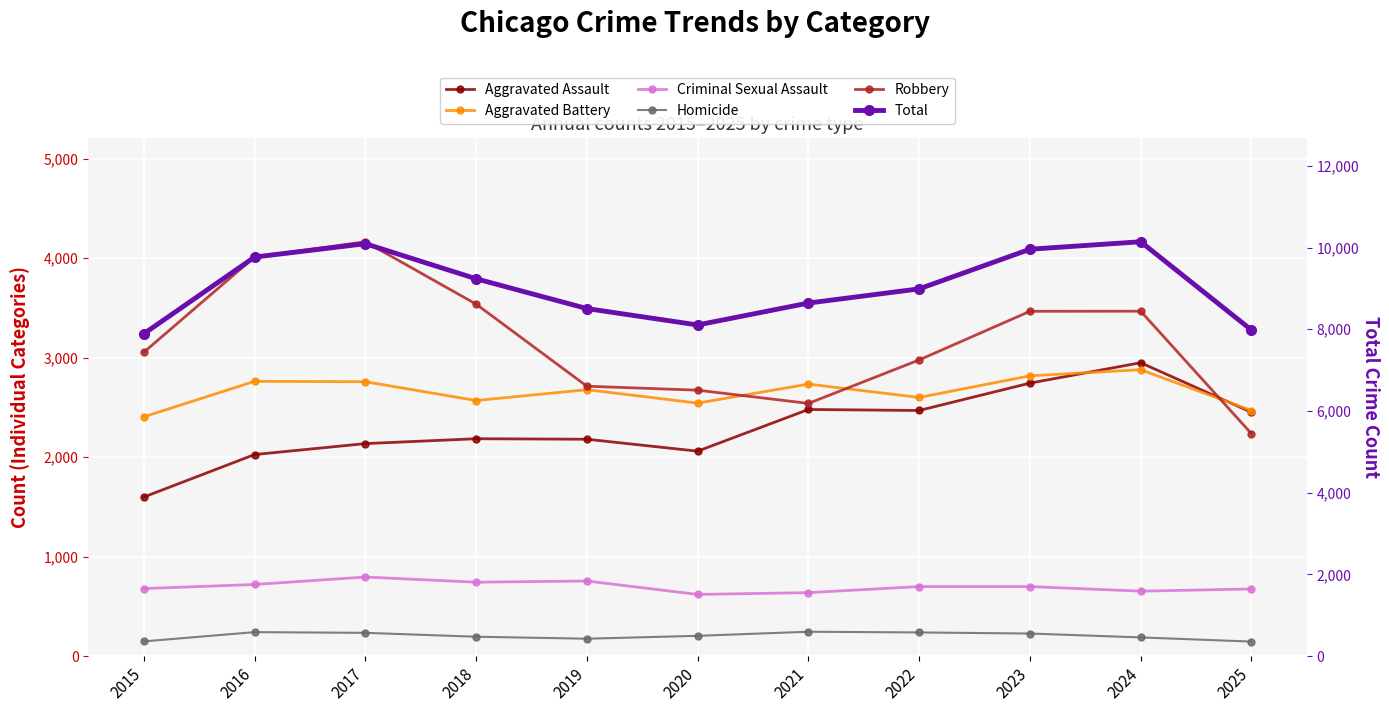

What is the smallest value displayed?

147